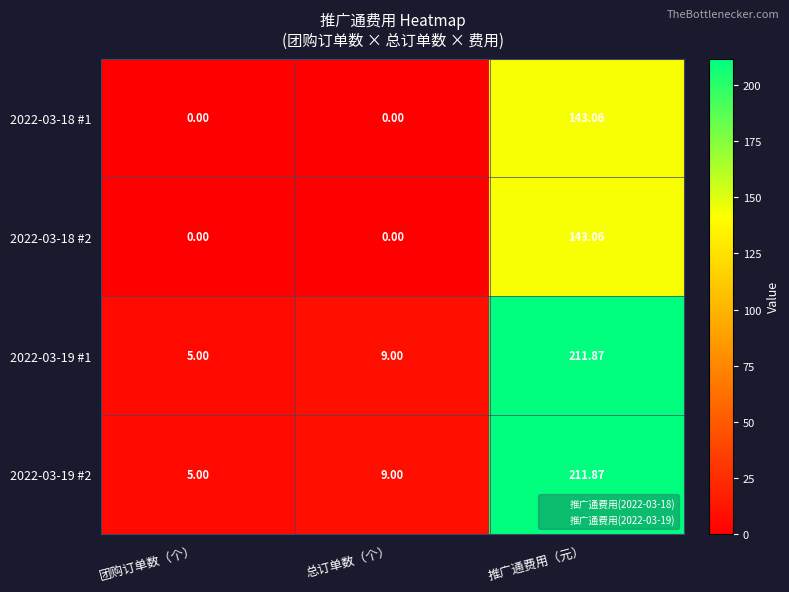

Is the value of 2022-03-19 #1 at 总订单数（个） greater than the value of 2022-03-18 #1 at 团购订单数（个）?

Yes